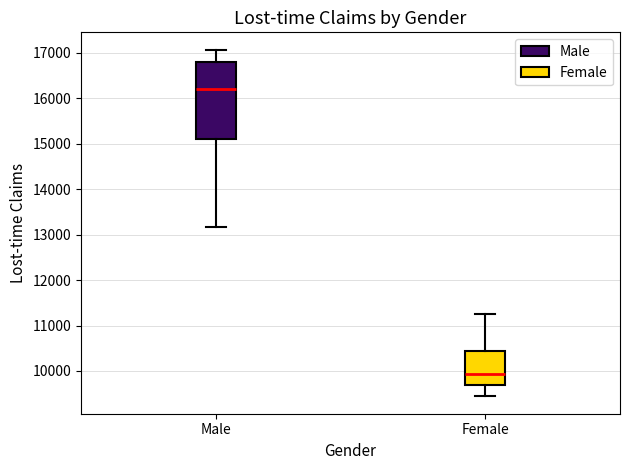

Comparing the boxes themselves (not the whiskers), which one is the tallest?

Male